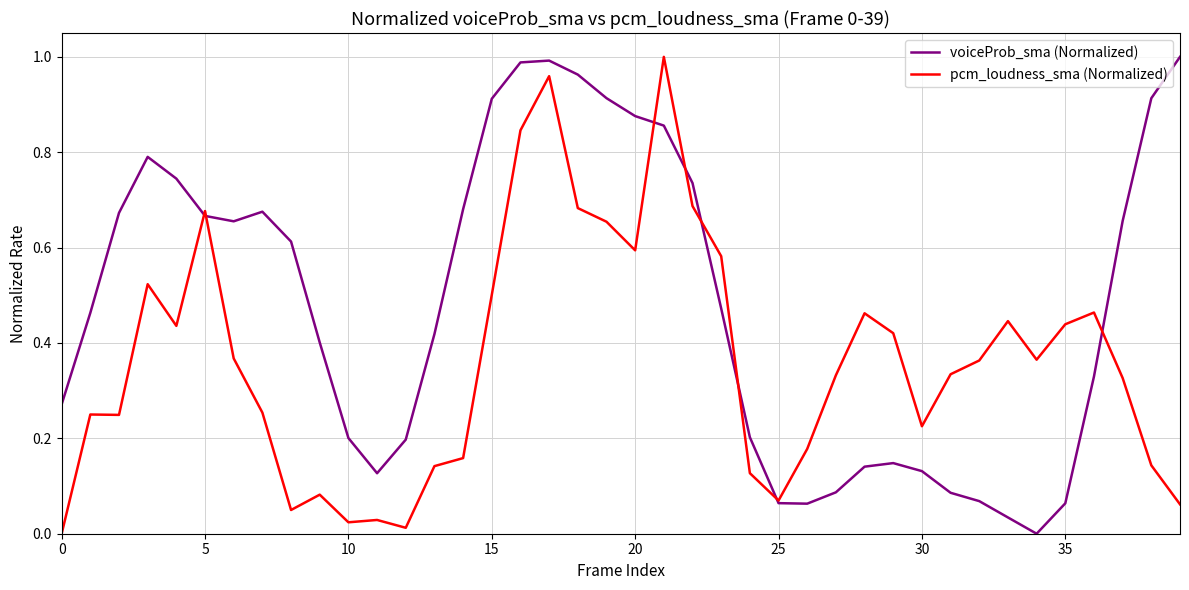

Which series has the largest total across all categories?

voiceProb_sma (Normalized)